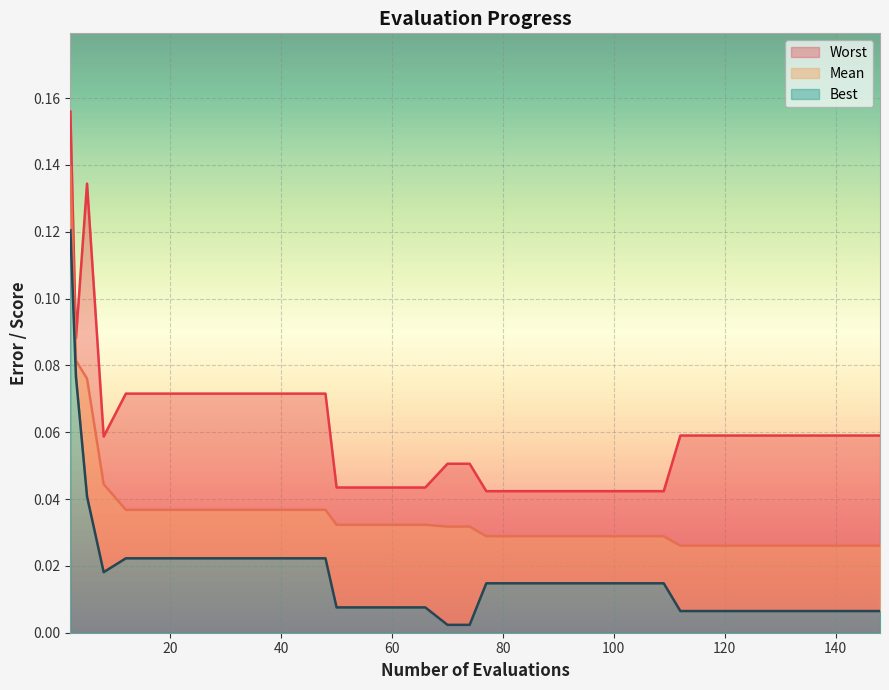

Reading left to right, transcribe all the data shown in this chart.

mean: 2=0.1	3=0.1	5=0.1	8=0.0	12=0.0	16=0.0	20=0.0	24=0.0	28=0.0	32=0.0	36=0.0	40=0.0	44=0.0	48=0.0	50=0.0	54=0.0	58=0.0	62=0.0	66=0.0	70=0.0	74=0.0	77=0.0	81=0.0	85=0.0	89=0.0	93=0.0	97=0.0	101=0.0	105=0.0	109=0.0	112=0.0	116=0.0	120=0.0	124=0.0	128=0.0	132=0.0	136=0.0	140=0.0	144=0.0	148=0.0
best: 2=0.1	3=0.1	5=0.0	8=0.0	12=0.0	16=0.0	20=0.0	24=0.0	28=0.0	32=0.0	36=0.0	40=0.0	44=0.0	48=0.0	50=0.0	54=0.0	58=0.0	62=0.0	66=0.0	70=0.0	74=0.0	77=0.0	81=0.0	85=0.0	89=0.0	93=0.0	97=0.0	101=0.0	105=0.0	109=0.0	112=0.0	116=0.0	120=0.0	124=0.0	128=0.0	132=0.0	136=0.0	140=0.0	144=0.0	148=0.0
worst: 2=0.2	3=0.1	5=0.1	8=0.1	12=0.1	16=0.1	20=0.1	24=0.1	28=0.1	32=0.1	36=0.1	40=0.1	44=0.1	48=0.1	50=0.0	54=0.0	58=0.0	62=0.0	66=0.0	70=0.1	74=0.1	77=0.0	81=0.0	85=0.0	89=0.0	93=0.0	97=0.0	101=0.0	105=0.0	109=0.0	112=0.1	116=0.1	120=0.1	124=0.1	128=0.1	132=0.1	136=0.1	140=0.1	144=0.1	148=0.1